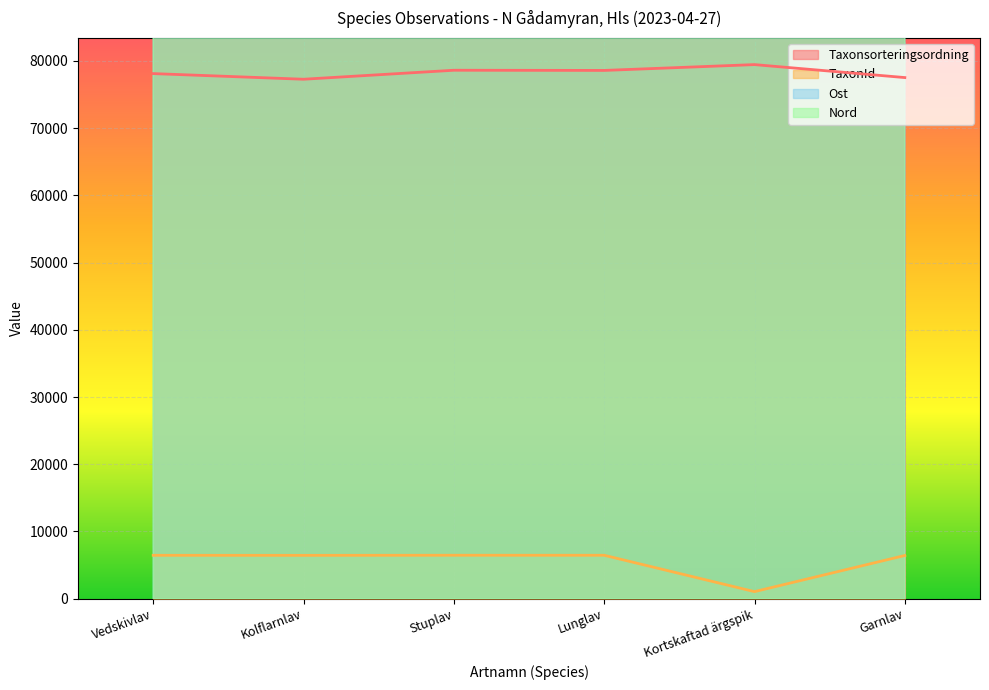

How many interior local peaks does the Taxonsorteringsordning series have?

2